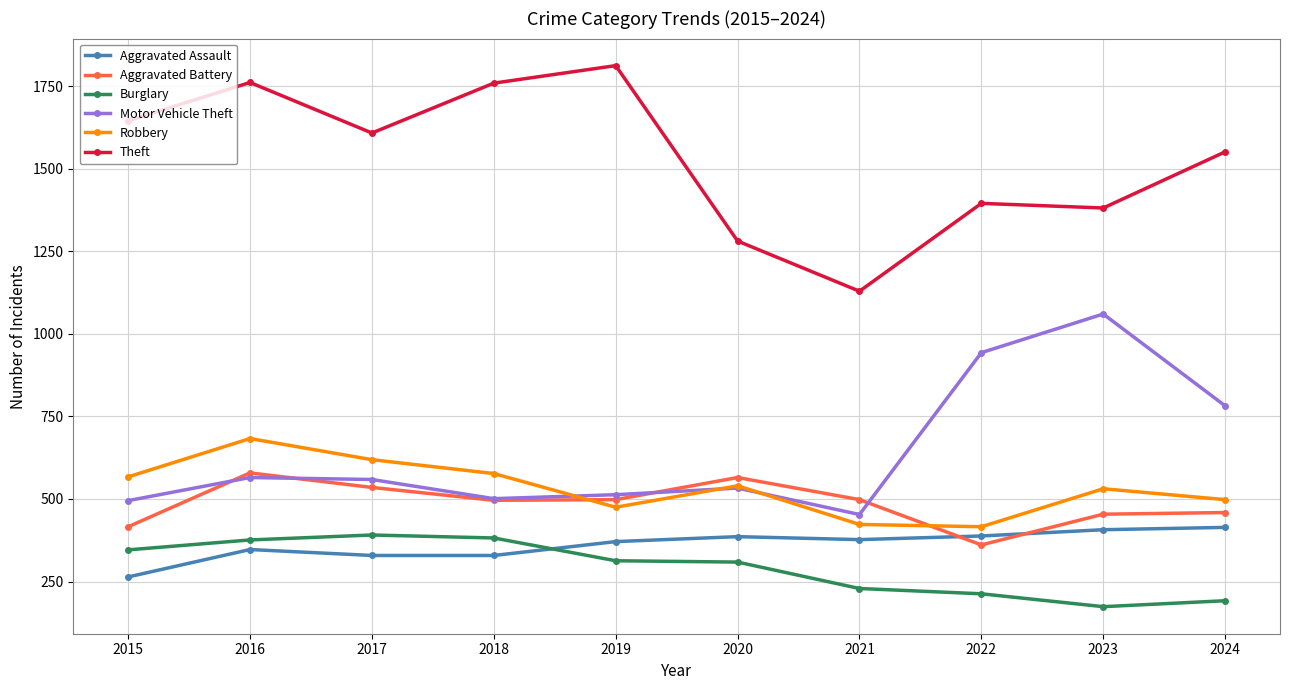

How many times do Aggravated Battery and Aggravated Assault cross each other?

2